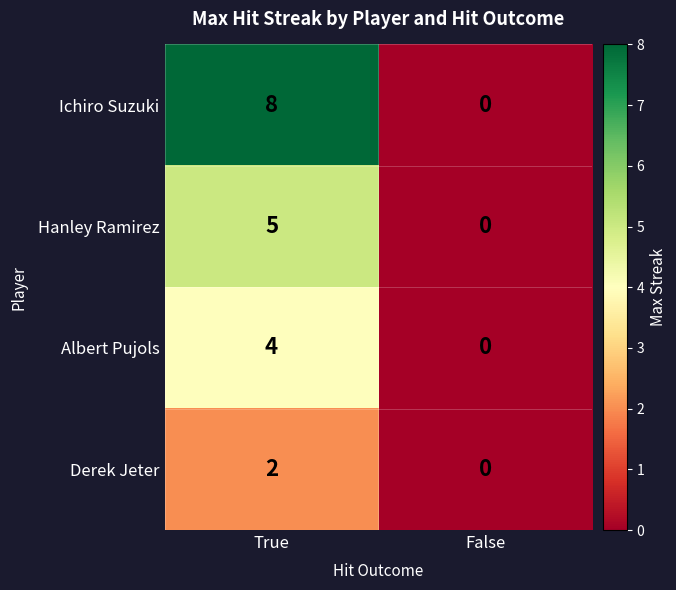

What value does the Ichiro Suzuki series have at True?

8